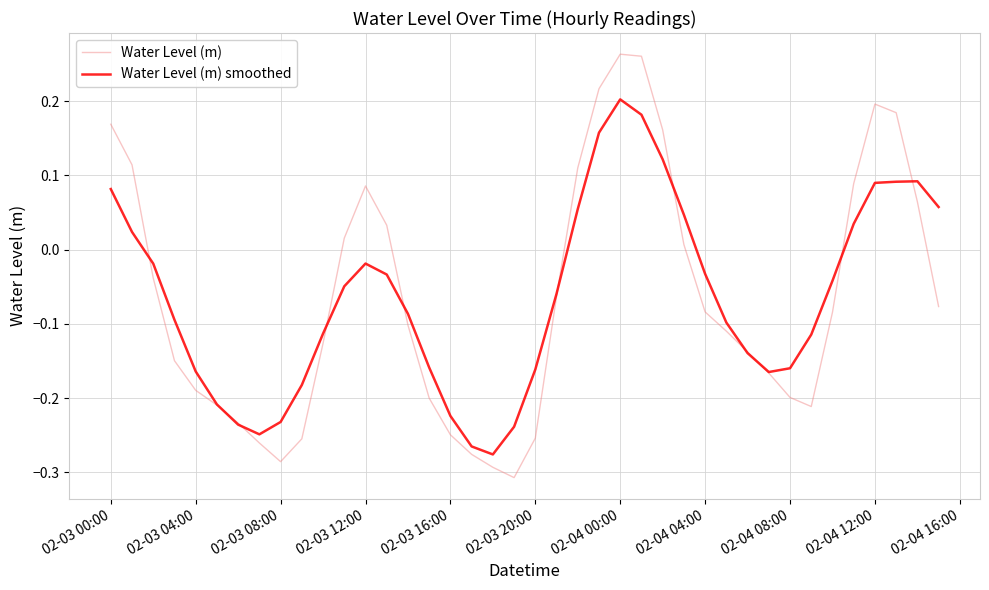

Which series has the widest spread of values?

Water Level (m)